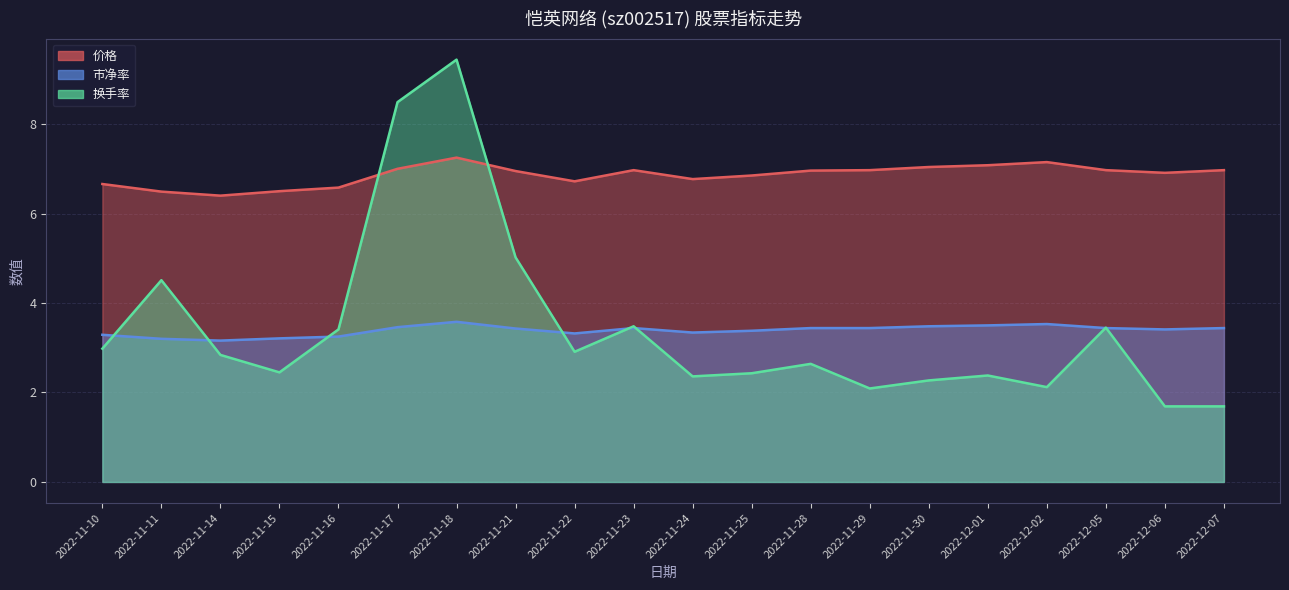

What is the difference between the highest and lowest values at 2022-12-06?

5.2